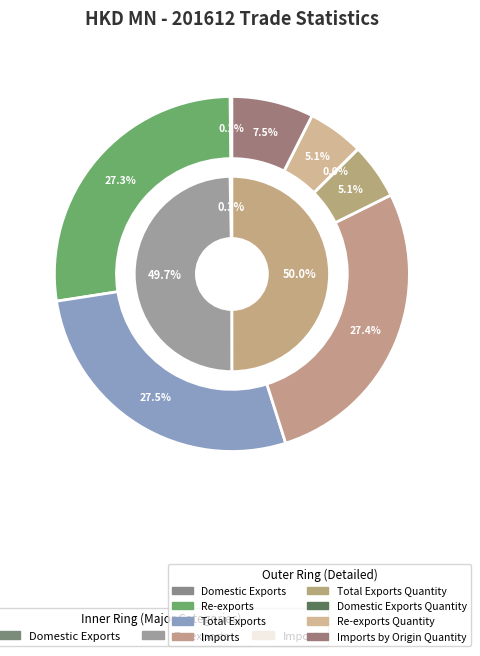

What is the largest slice in the pie chart?

Total Exports